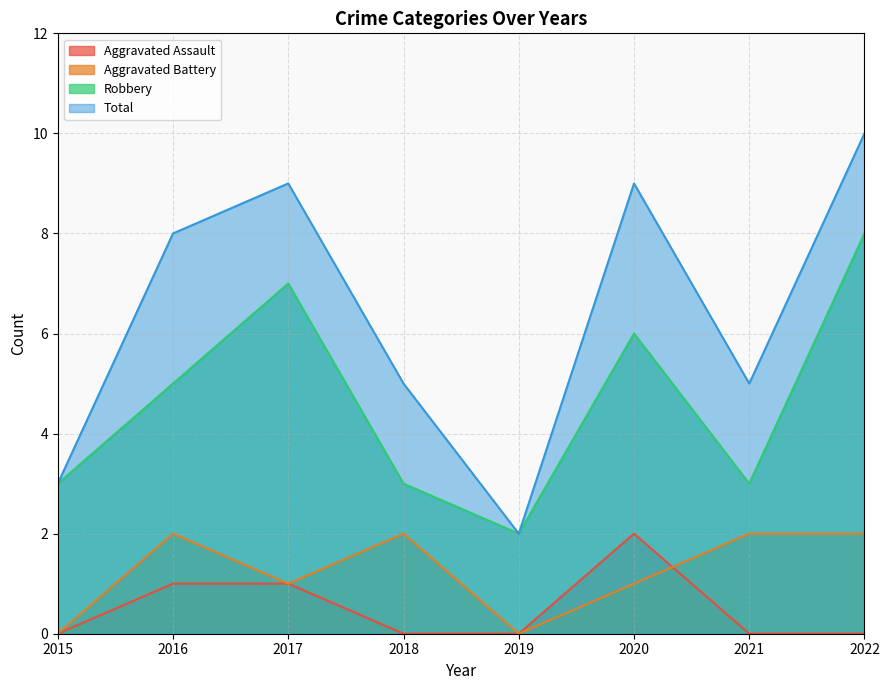

How many data points in Total are above 8?

3